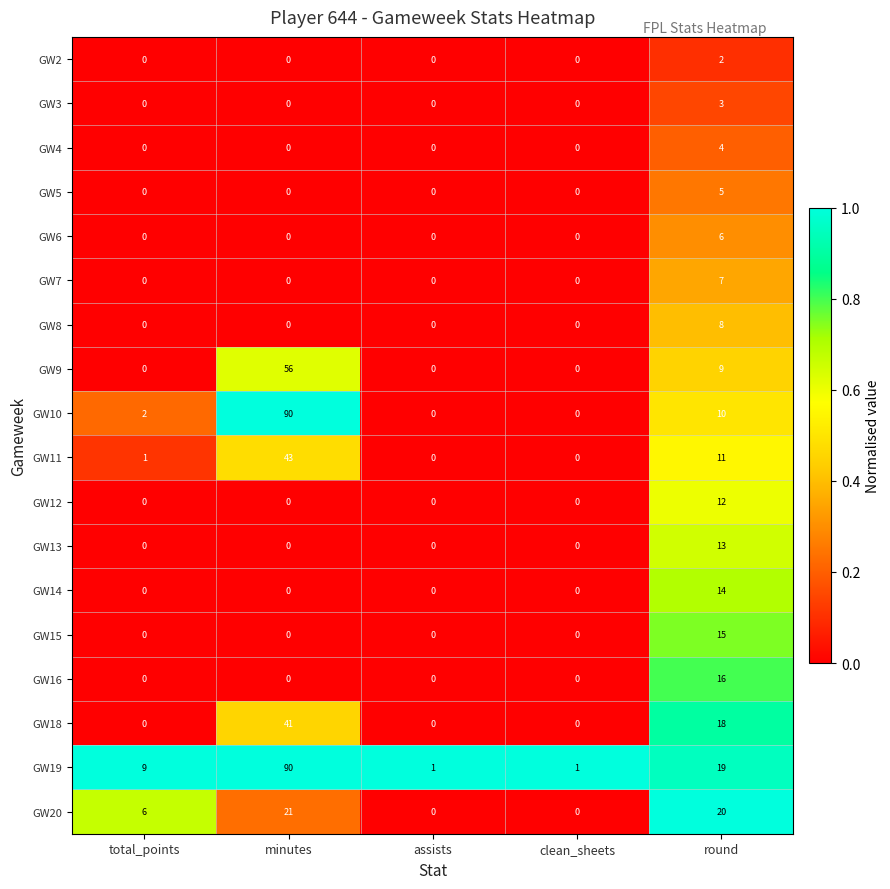

Which series has the widest spread of values?

GW10